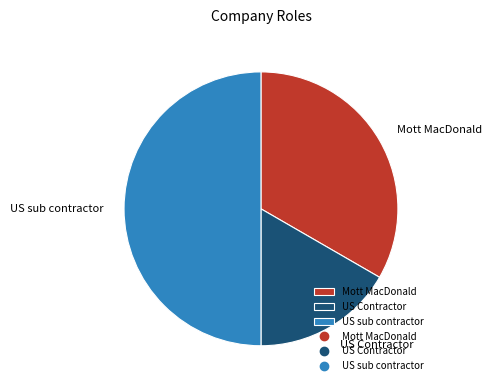

True or false: US Contractor accounts for 17% of the total.

True